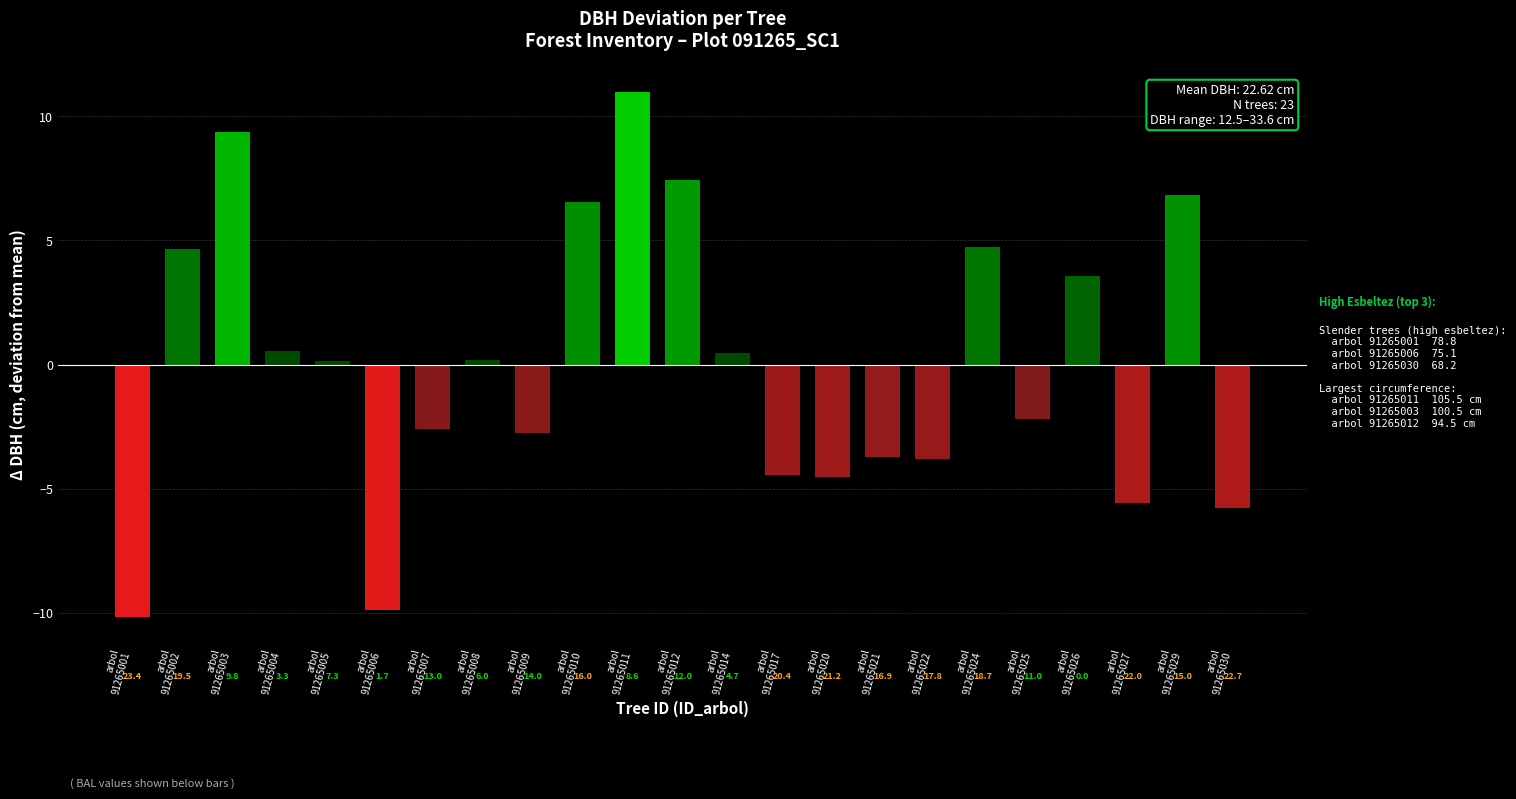

Does the chart contain any negative values?

Yes